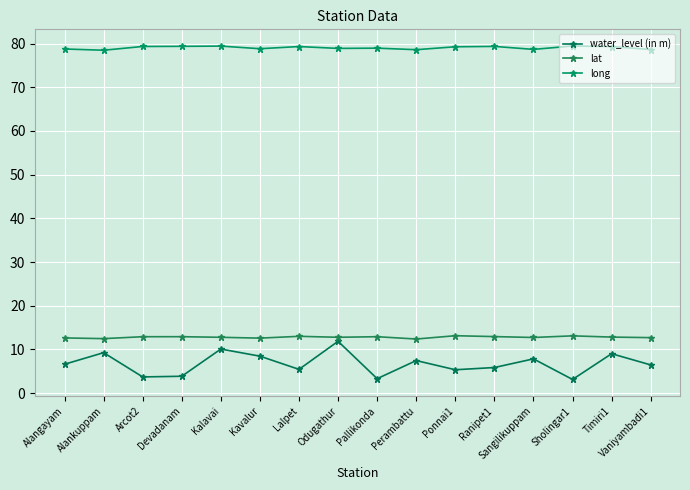

How many series are shown in this chart?

3